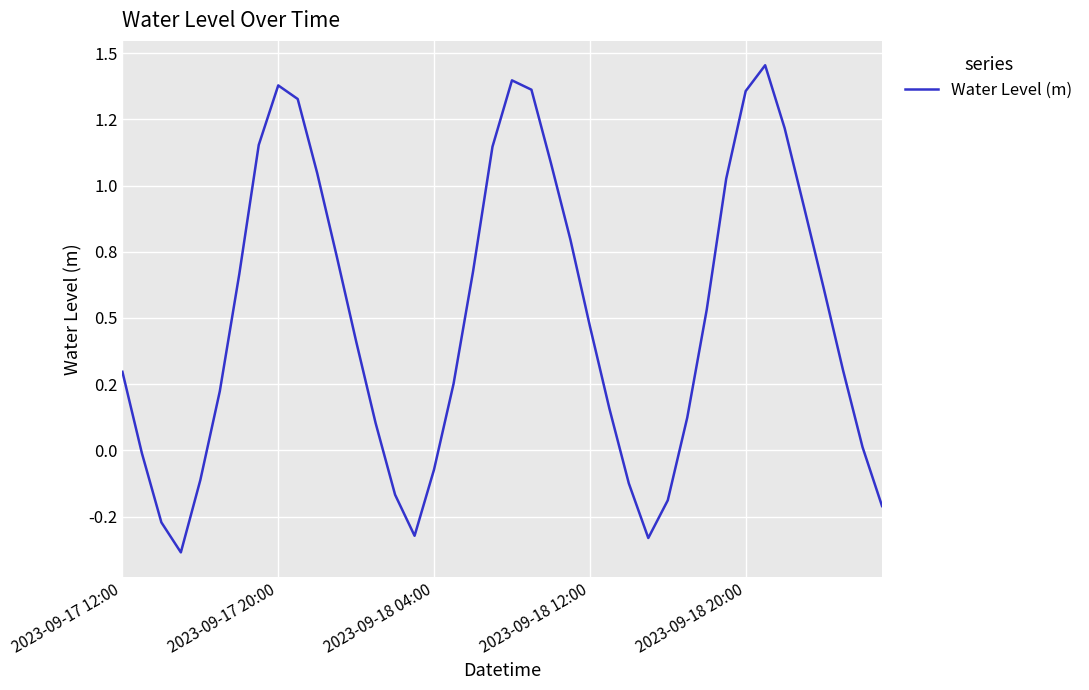

What is the difference between the maximum and minimum values?

1.8